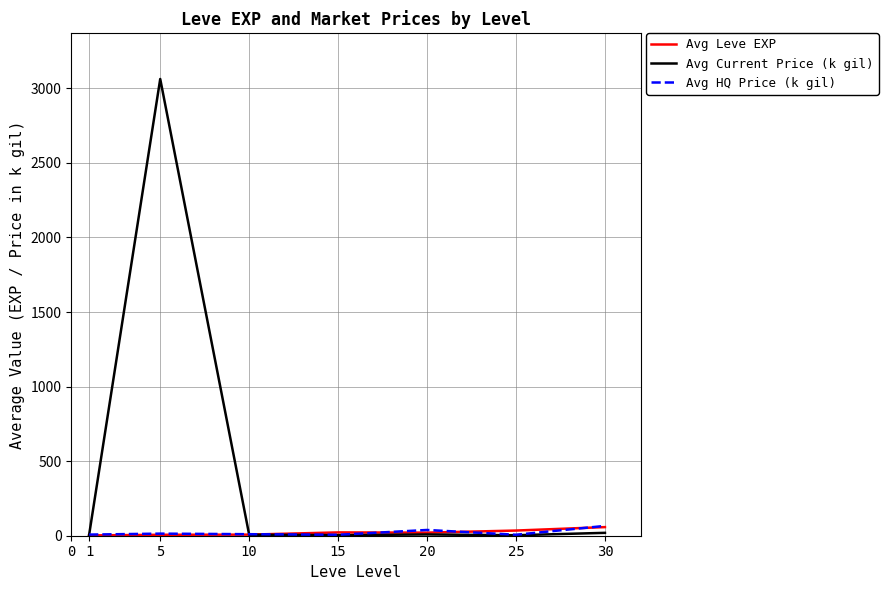

How many distinct data groups are displayed?

3